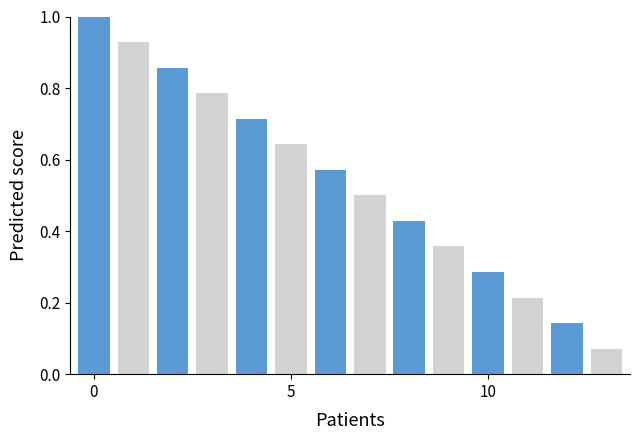

What is the average value?

0.5